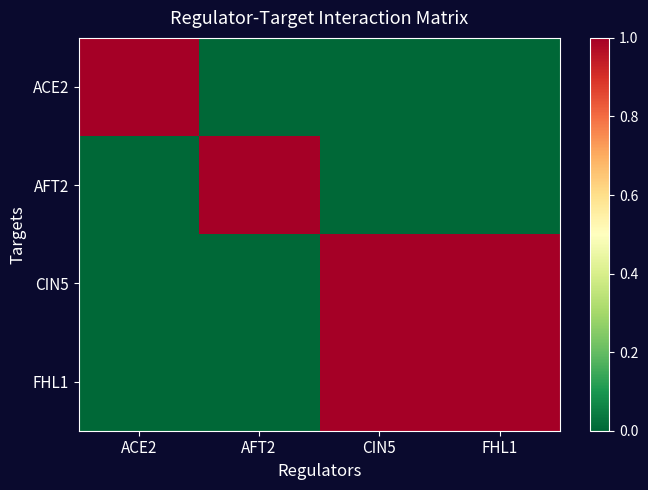

What is the total value across all series at AFT2?

1